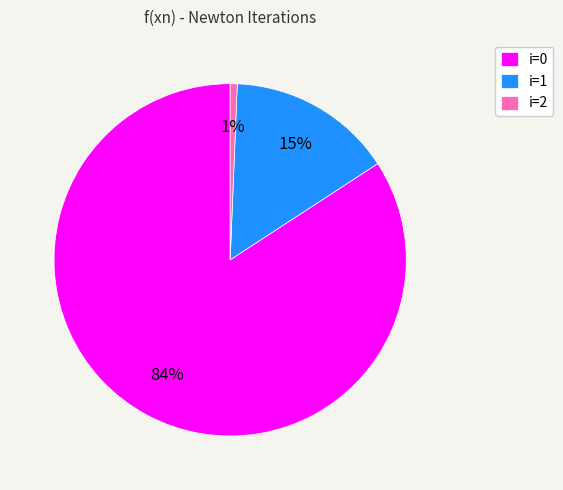

Is there a majority slice in this chart?

Yes